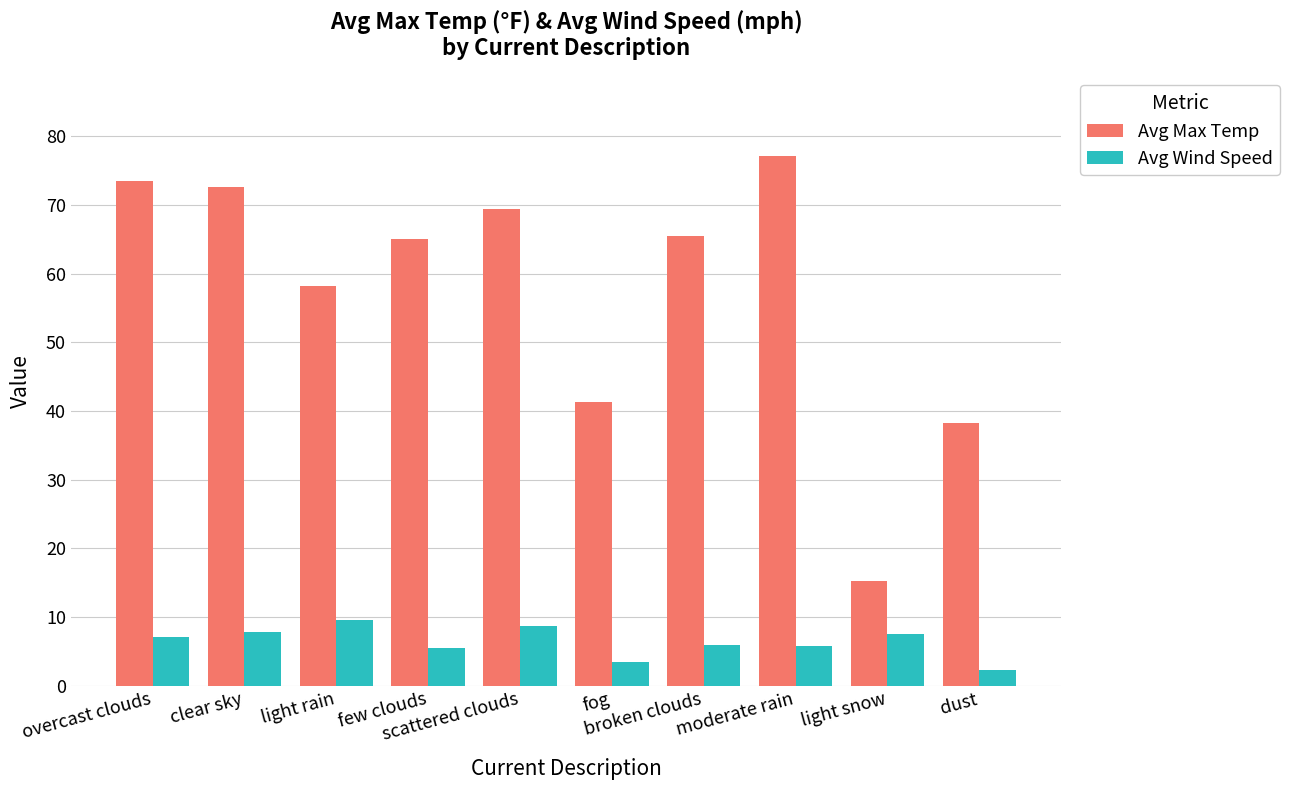

At broken clouds, list the series in order from smallest to largest.

Avg Wind Speed, Avg Max Temp